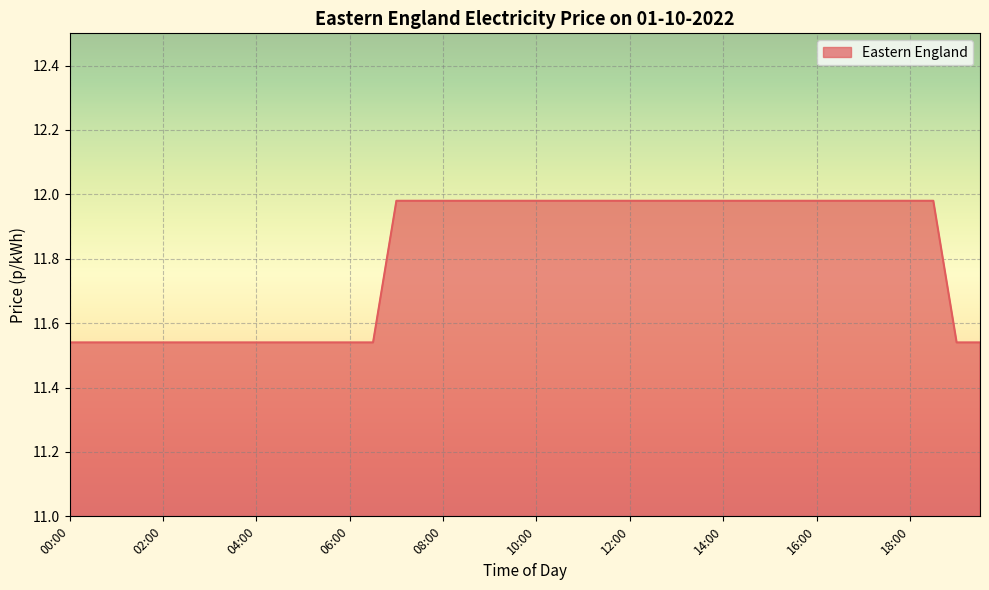

What is the difference between the maximum and minimum values?

0.4